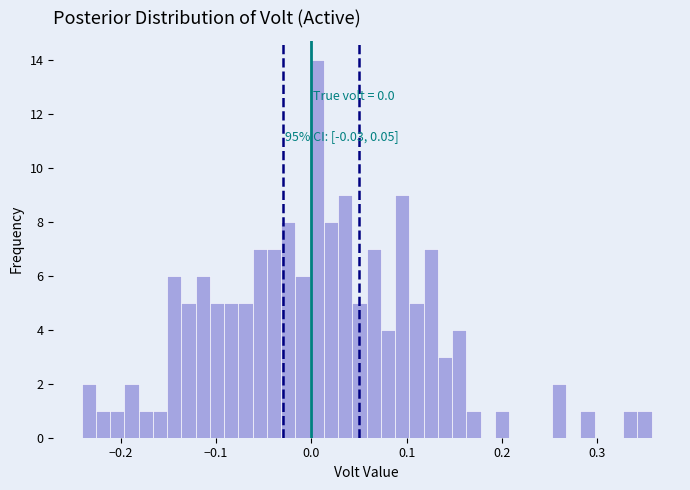

Read against the x-axis, roughly where is the centre of the tallest bar?

0.01